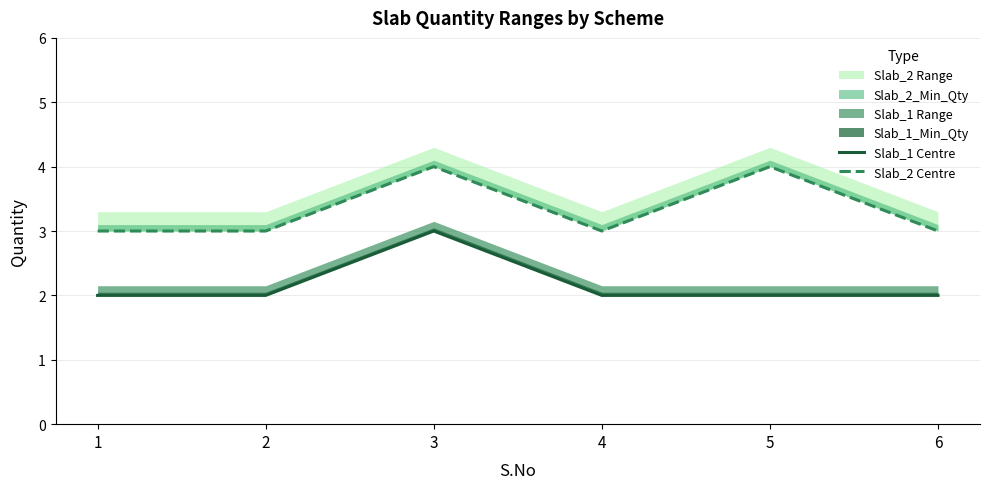

Read the Slab_2 Centre value at 6.

3